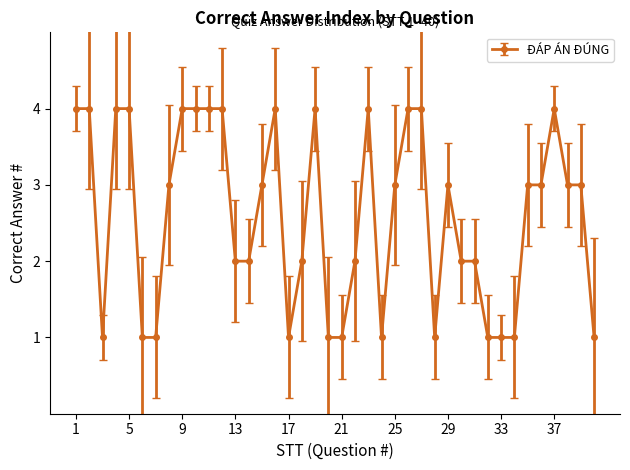

Reading left to right, transcribe all the data shown in this chart.

4	4	1	4	4	1	1	3	4	4	4	4	2	2	3	4	1	2	4	1	1	2	4	1	3	4	4	1	3	2	2	1	1	1	3	3	4	3	3	1